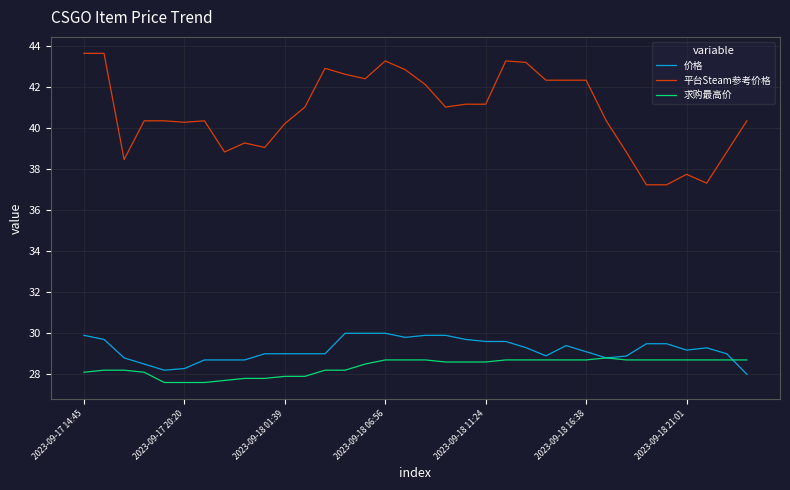

Which series has the largest range (max minus min)?

平台Steam参考价格